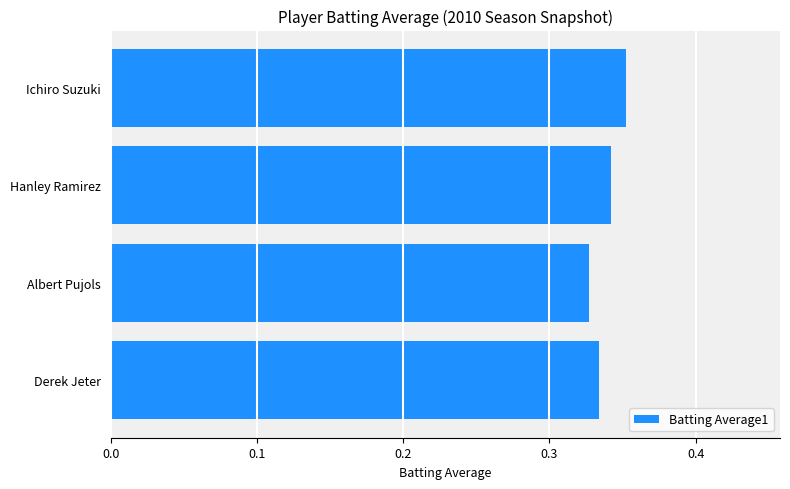

Are the bars horizontal?

Yes